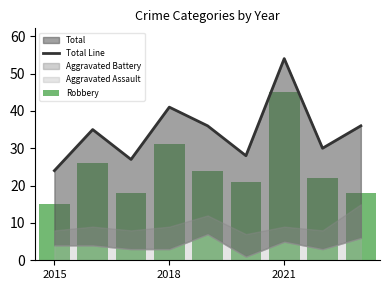

How many values in the Total Line series are below 35?

4